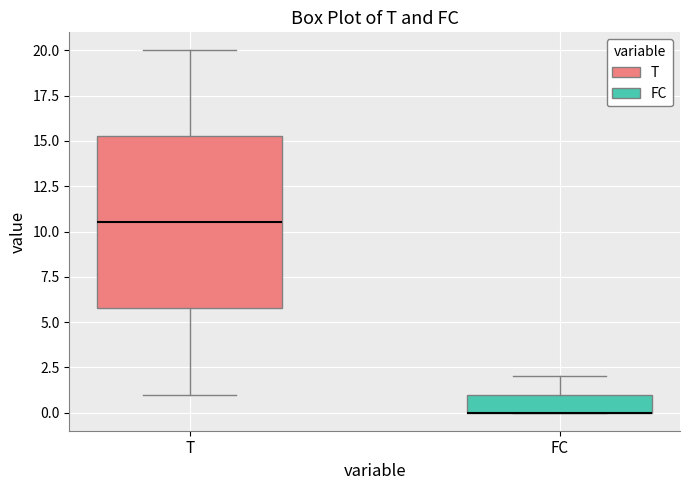

Where is the upper edge of the box for T on the y-axis? The values are not printed on the chart, so give them approximately, as read against the axis.

15.5